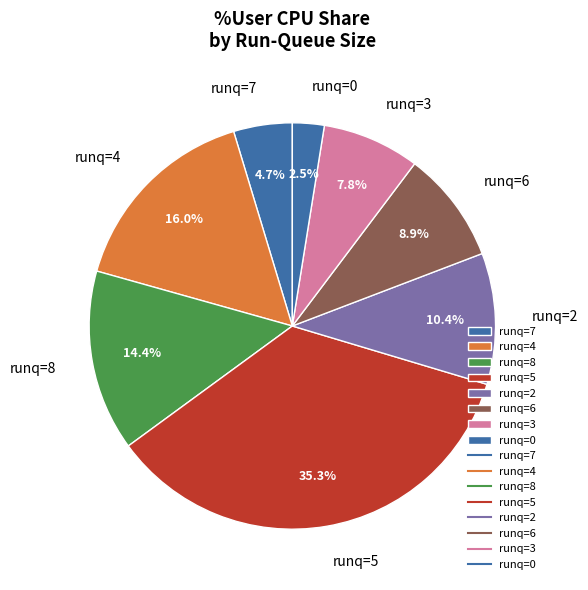

Does any single category account for the majority?

No